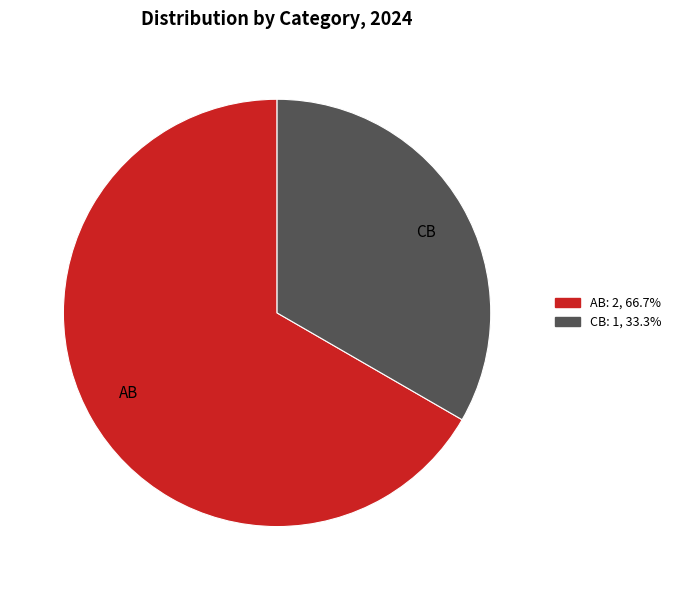

Rank the categories by value from lowest to highest.

CB, AB